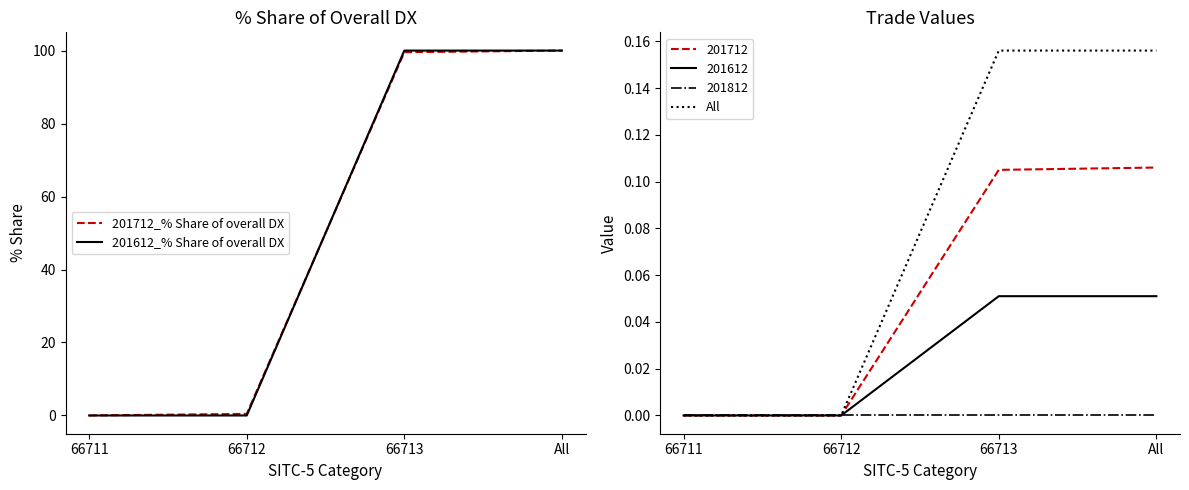

How many distinct data groups are displayed?

3